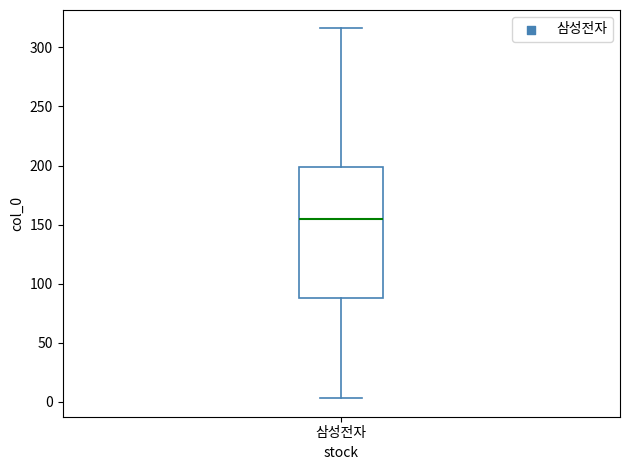

Read this box plot against the y-axis: the position of the median line, the range covered by the box, and the ends of both whiskers. The values are not printed on the chart, so give them approximately, as read against the axis.

median 155, box 90 to 200, whiskers 5 to 315